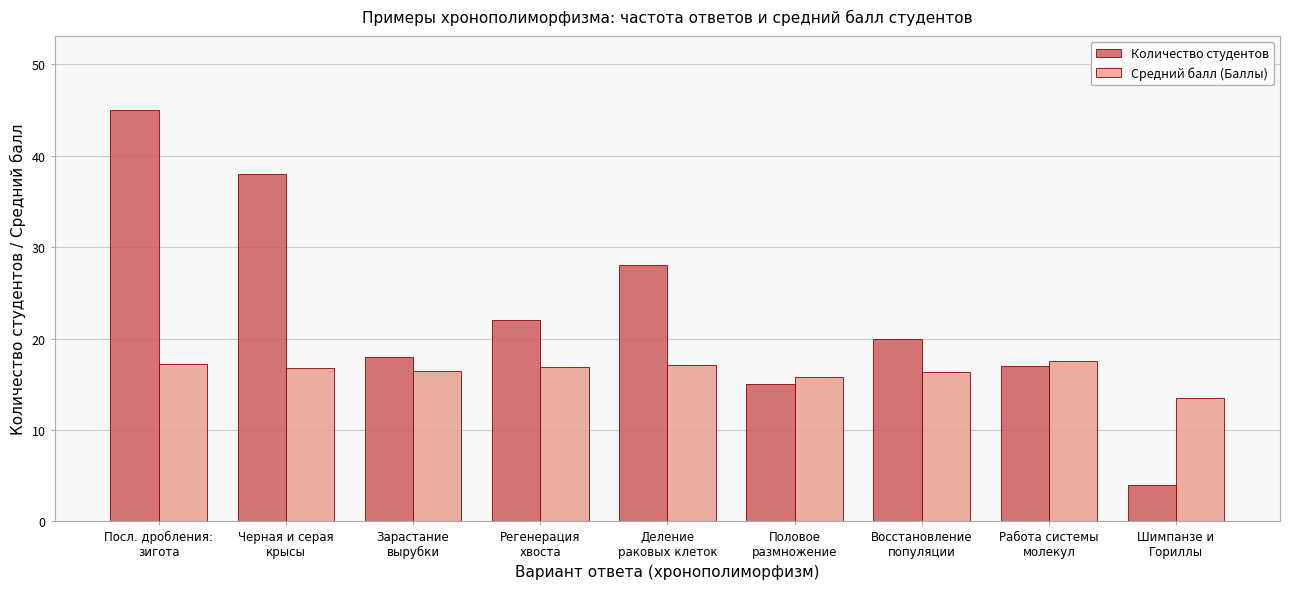

Where does the Количество студентов series first go above 20?

Посл. дробления:
зигота